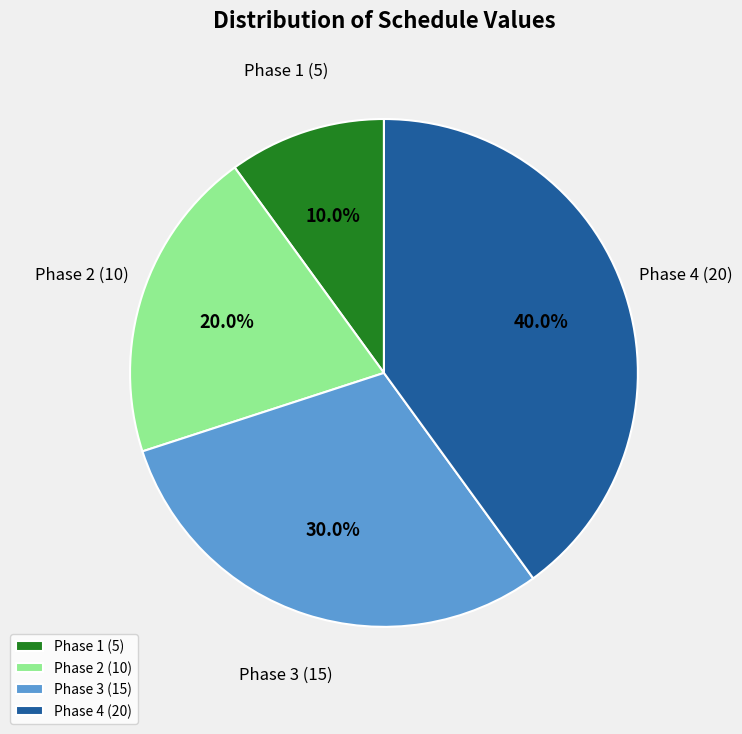

Is Phase 4 (20) the majority of the pie?

No